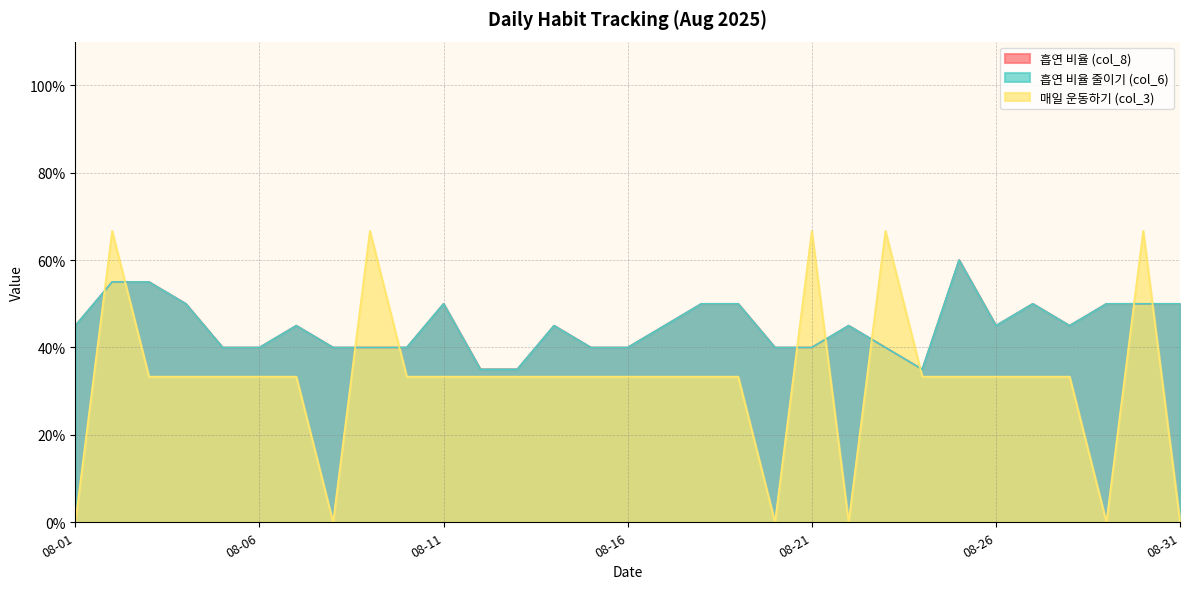

Does the chart display data point markers on the line(s)?

No